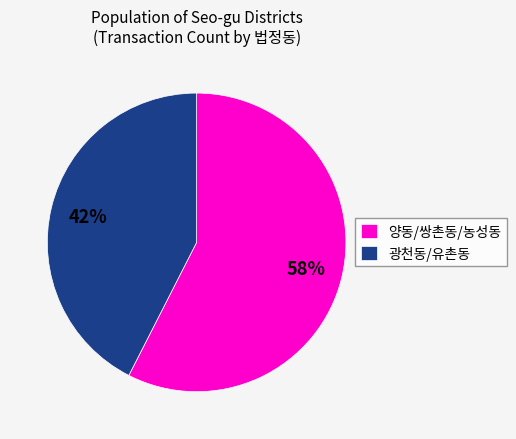

Is it true that 광천동/유촌동 is 55% of the pie?

False